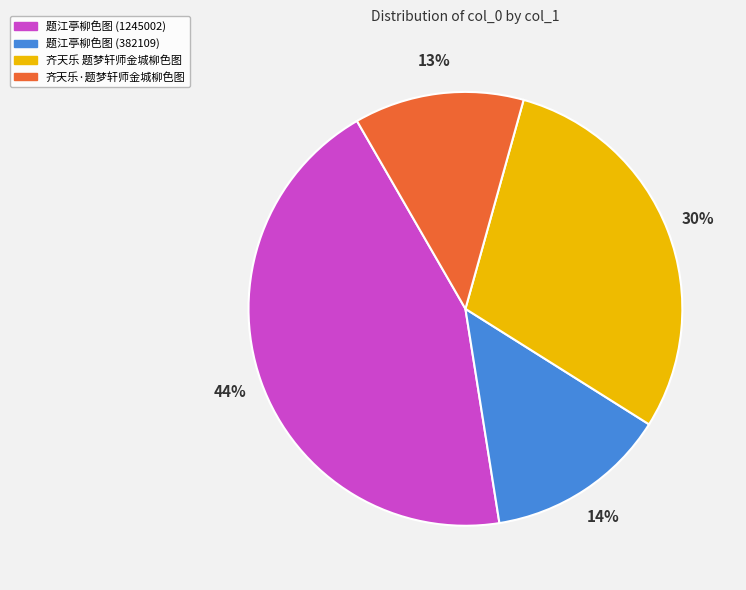

The 齐天乐·题梦轩师金城柳色图 slice represents 13% of the pie. True or false?

True